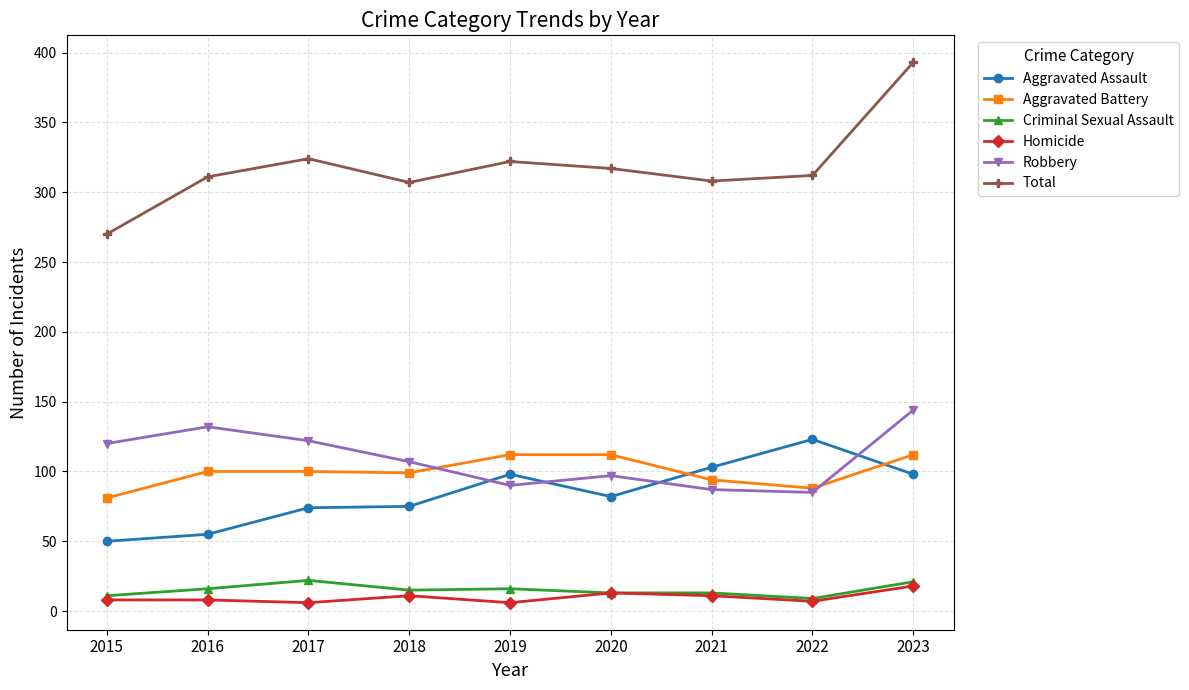

What is the sum of the Aggravated Assault values at 2016 and 2022?

178